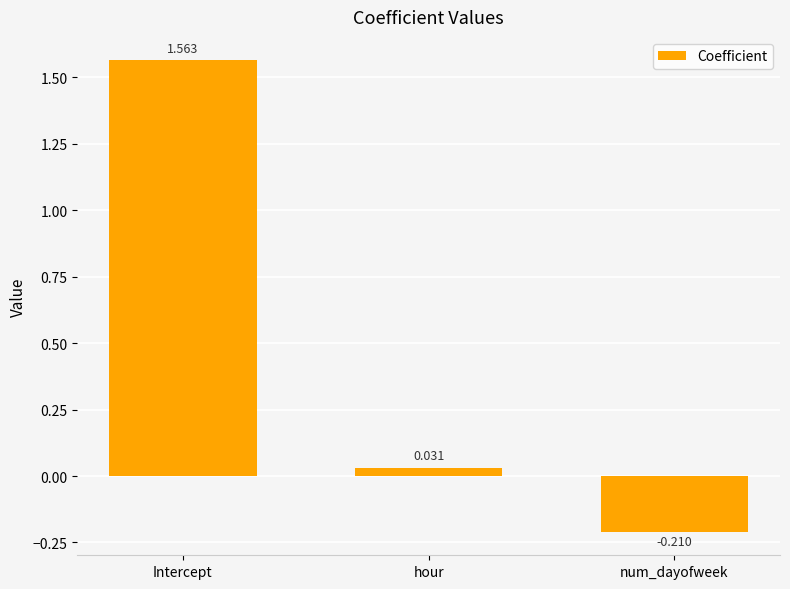

Is it true that the value at num_dayofweek is -0.3?

False